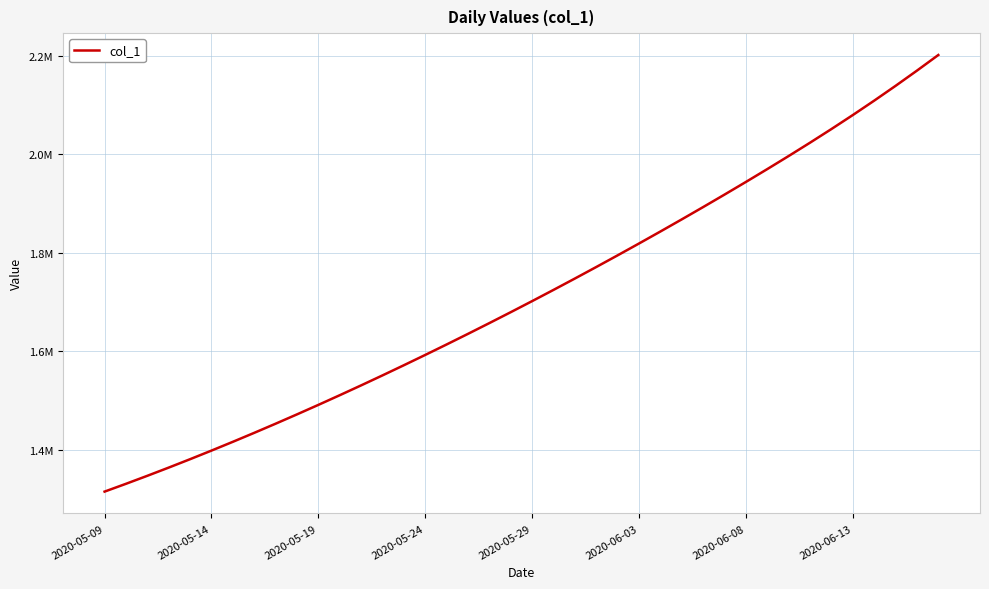

Reading left to right, list all the values displayed in this chart.

1315099.0	1330941.6	1347197.2	1363857.9	1380917.0	1398365.8	1416195.4	1434398.8	1452968.0	1471894.0	1491172.1	1510796.2	1530759.4	1551053.9	1571671.5	1592604.1	1613845.5	1635391.5	1657240.6	1679393.9	1701853.6	1724622.9	1747703.8	1771098.0	1794806.2	1818828.5	1843166.0	1867822.1	1892803.9	1918125.0	1943809.2	1969893.5	1996431.2	2023497.8	2051188.8	2079605.2	2108821.8	2138872.8	2169770.0	2201515.5